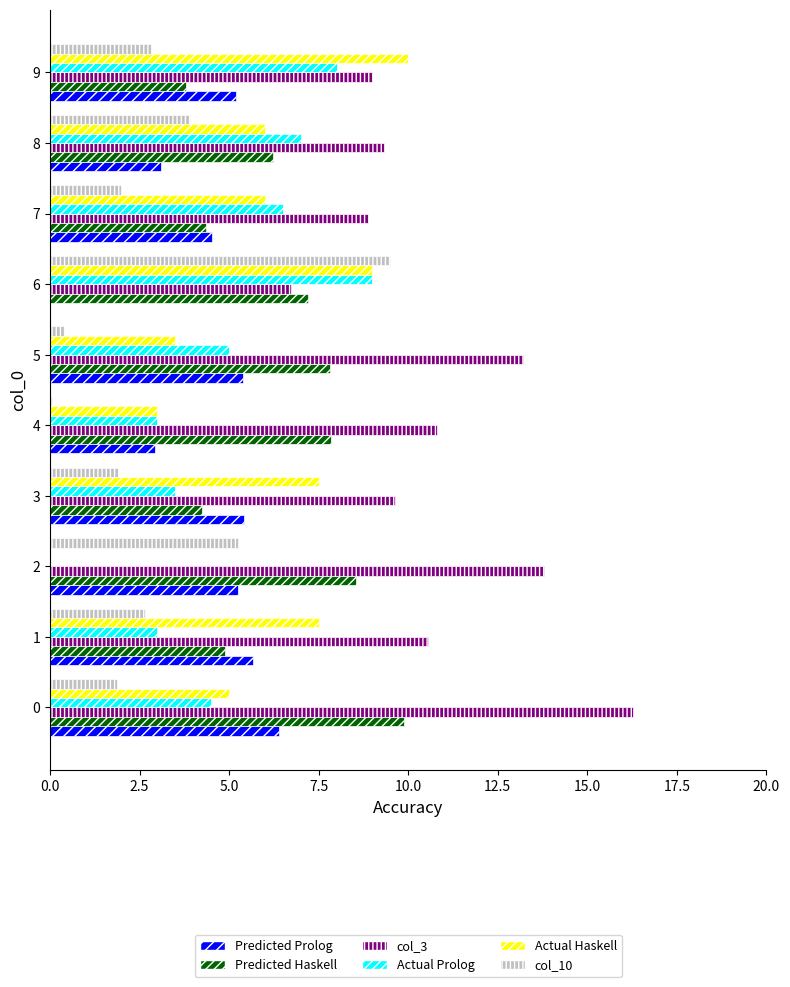

How many negative values does the Predicted Prolog series have?

1